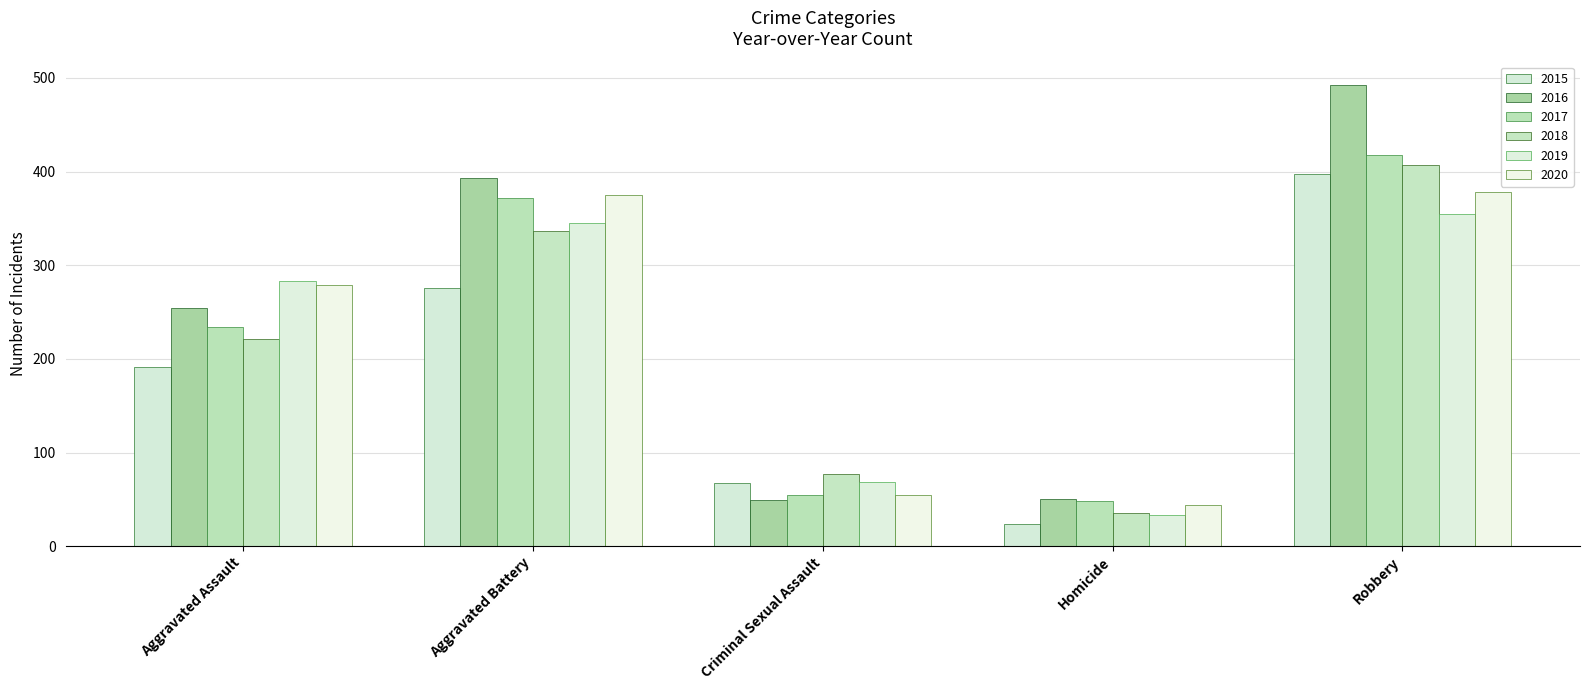

What is the smallest value displayed?

24